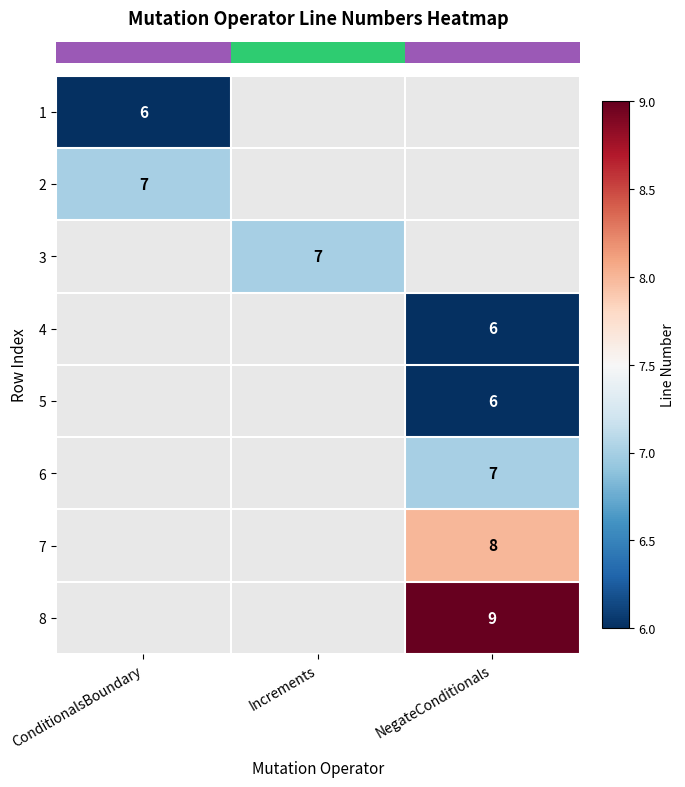

How many positive values does the row_7 series have?

1